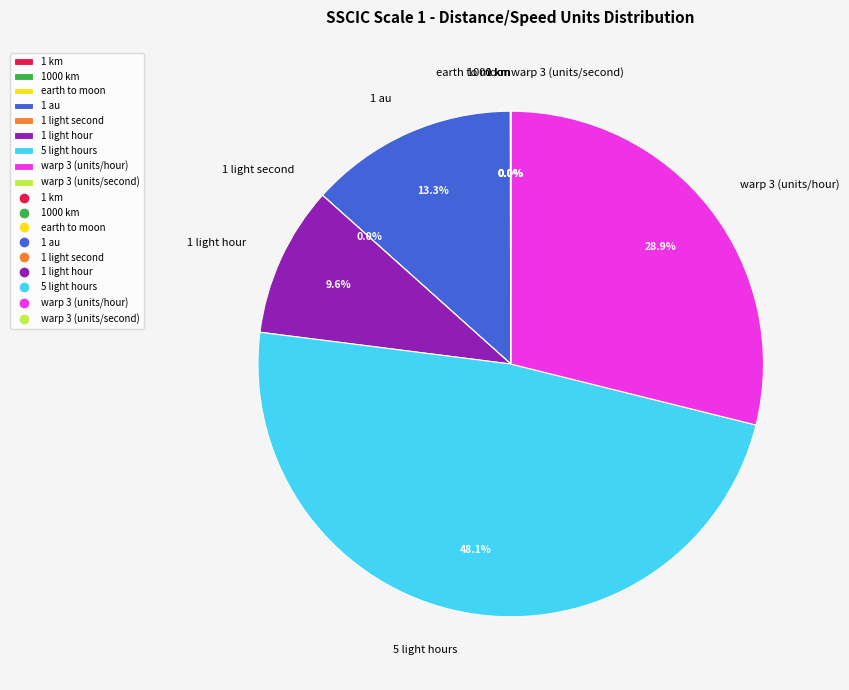

What portion of the pie excludes 5 light hours?

51.9%